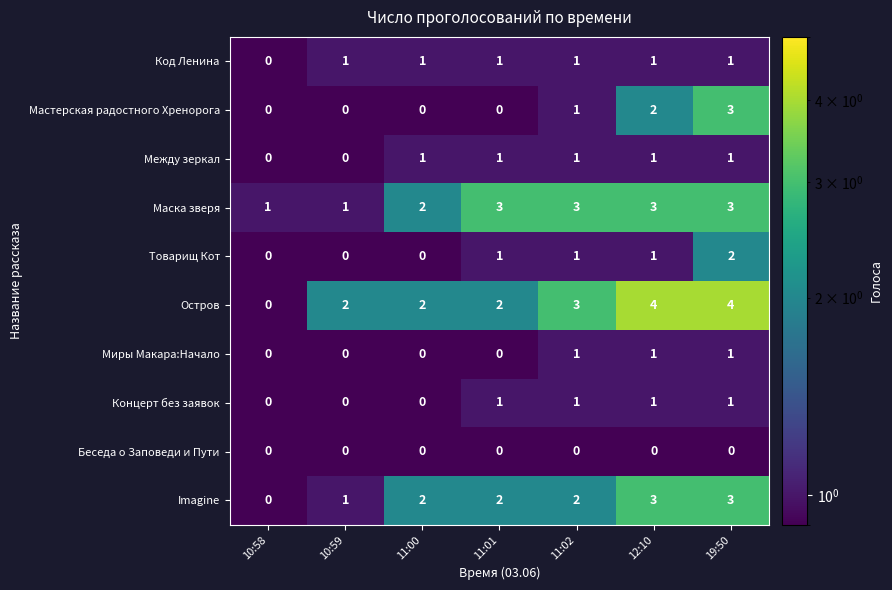

Which series has the largest range (max minus min)?

Остров